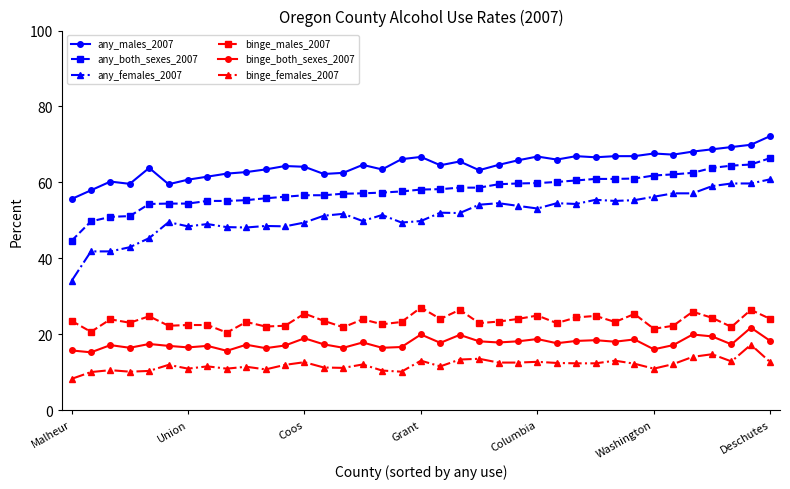

At how many categories does at least one series exceed 24?

37